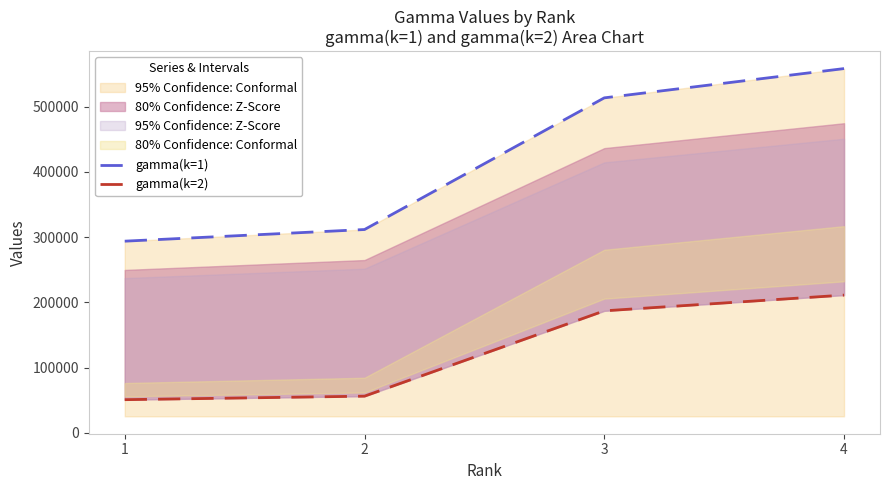

Rank the categories by gamma(k=2) value from highest to lowest.

4, 3, 2, 1